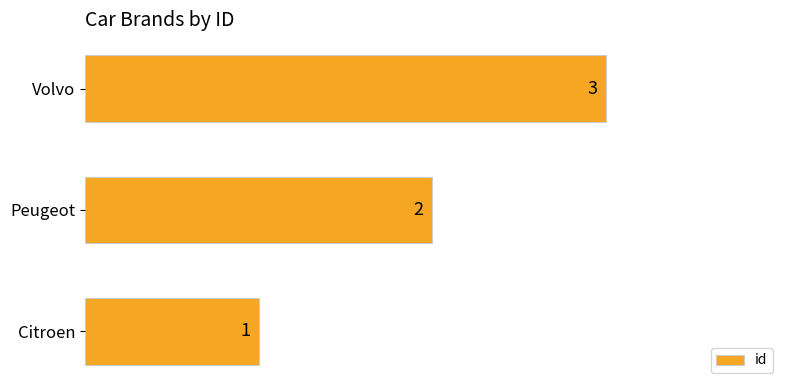

Does the chart contain stacked bars?

No